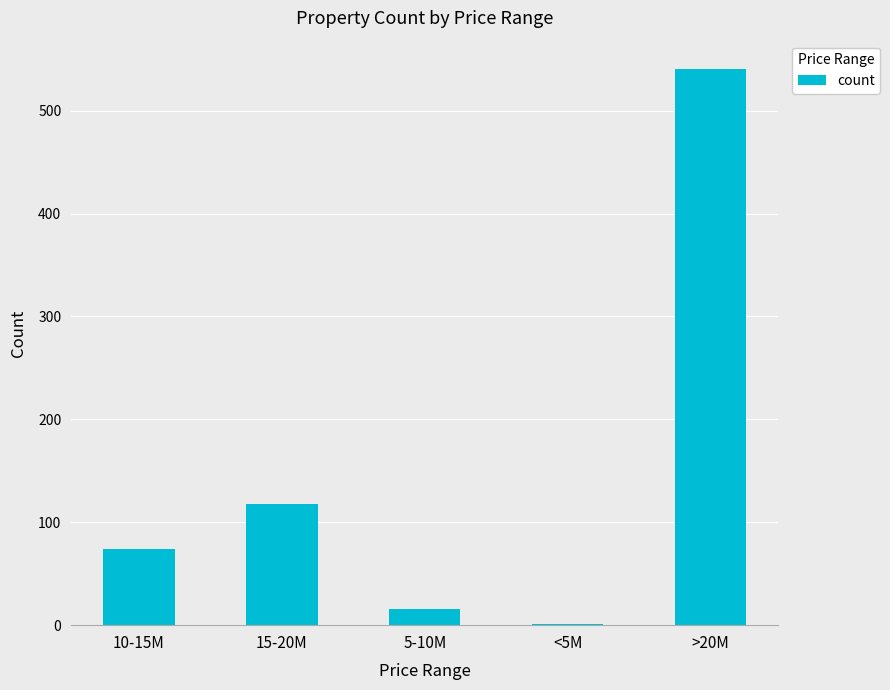

Between 10-15M and >20M, which is larger?

>20M